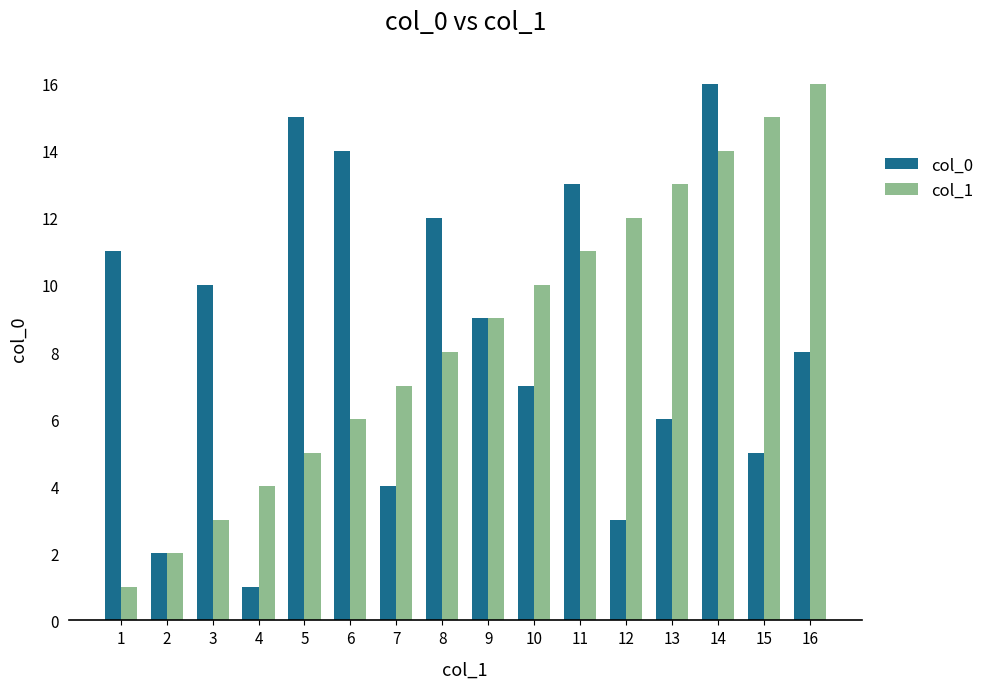

What is the difference between the col_0 values at 1 and 6?

3